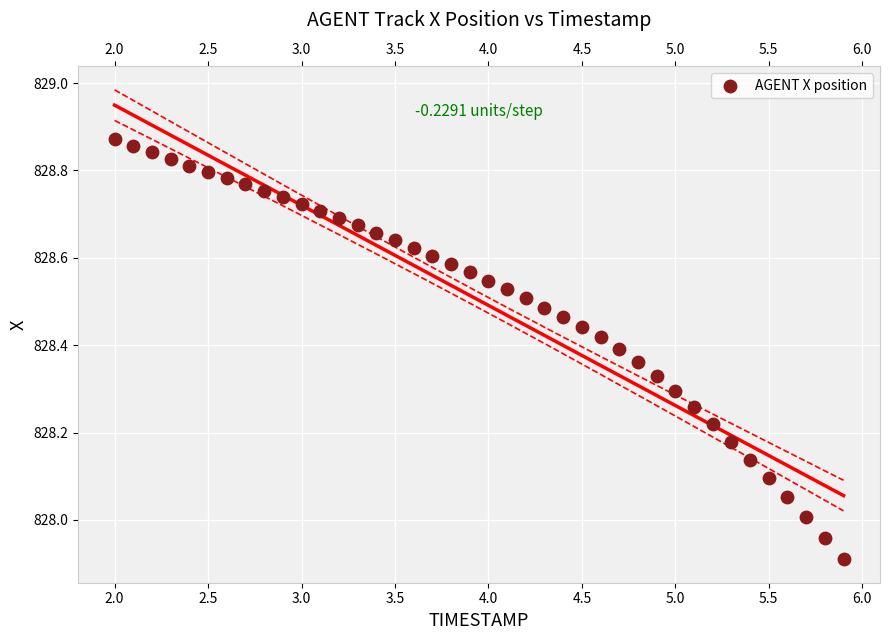

What is the range of Y values (max minus min)?

1.0